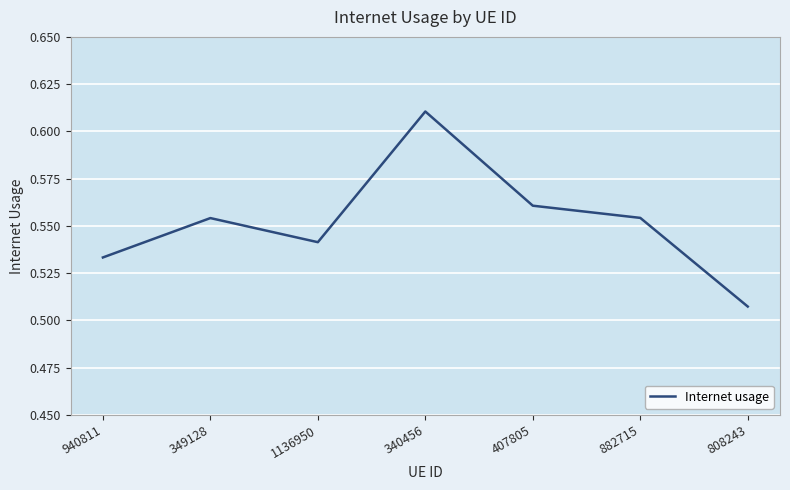

How many values are between 0 and 1?

7